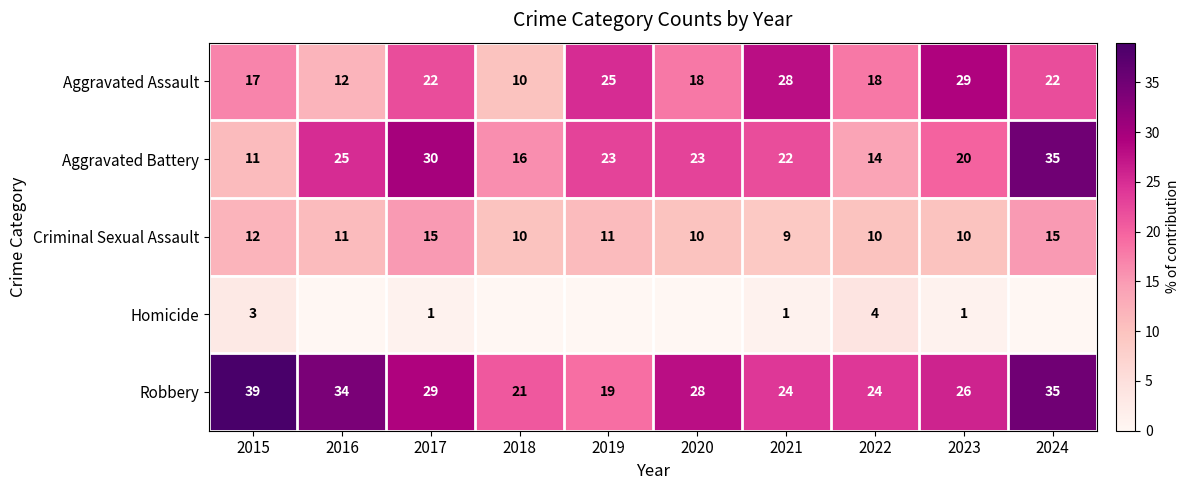

What value does the Robbery series have at 2017, to the nearest 5?

30